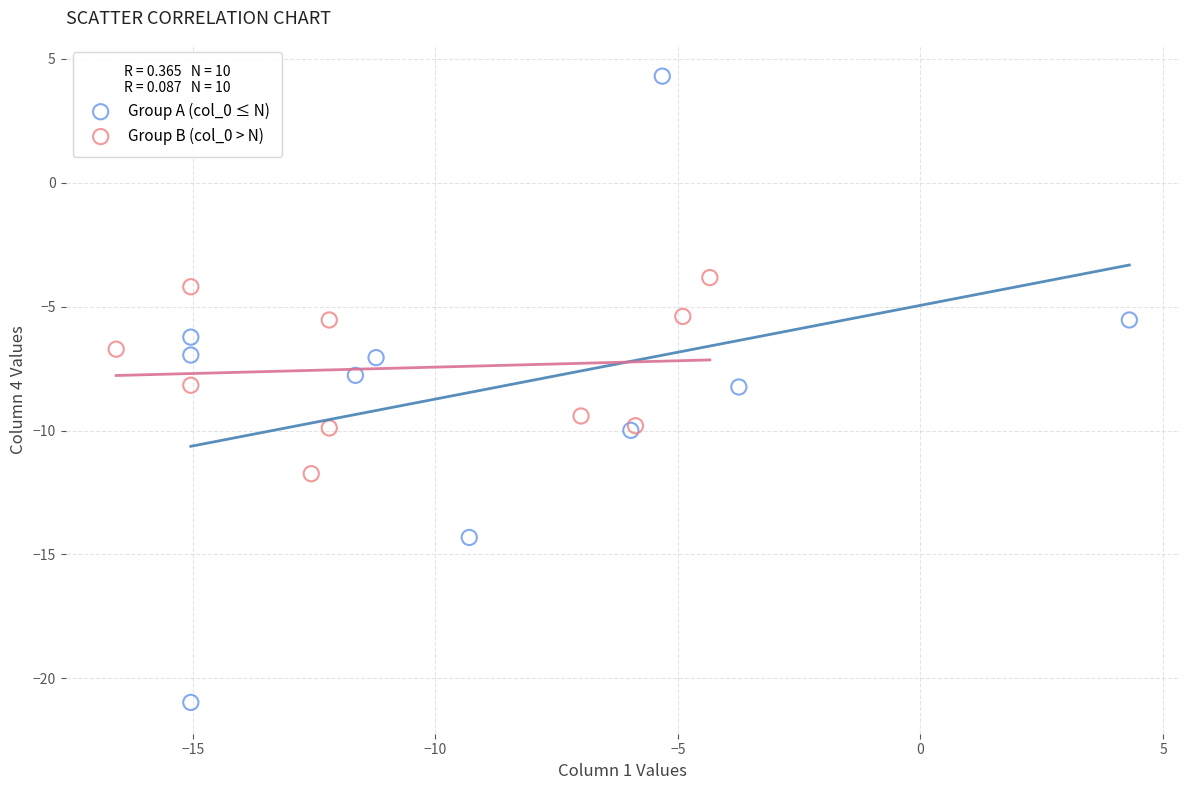

Which series reaches the maximum Y coordinate?

Group A (col_0 ≤ N)